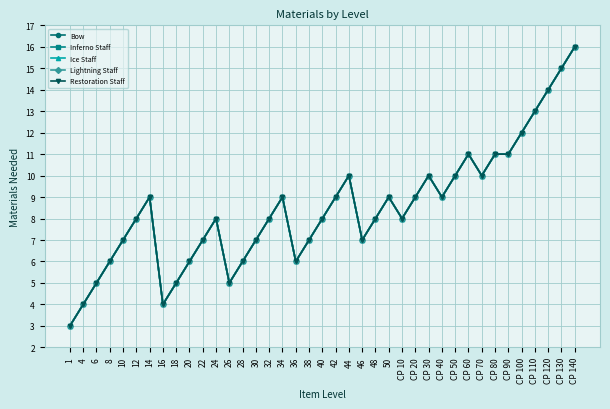

Does the chart have visible grid lines?

Yes